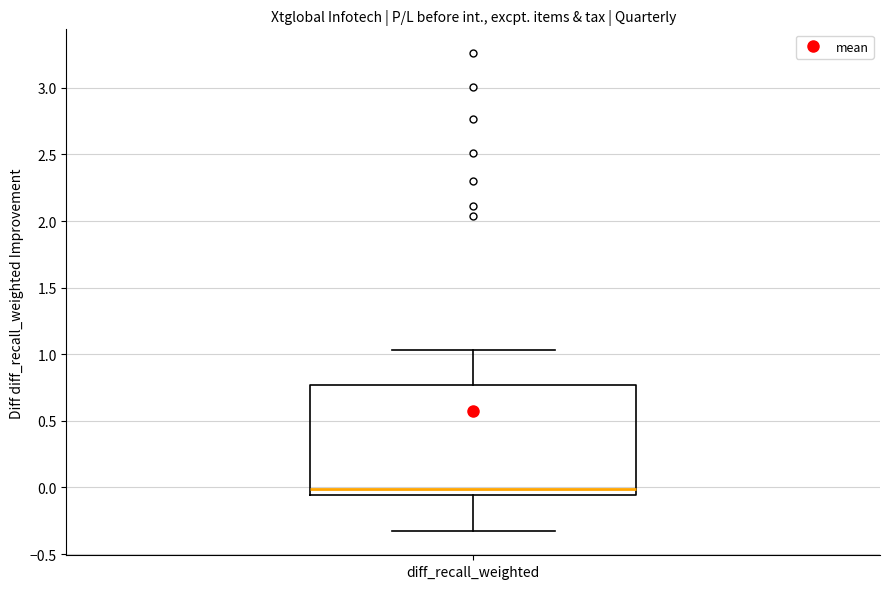

Read this box plot against the y-axis: the position of the median line, the range covered by the box, and the ends of both whiskers. The values are not printed on the chart, so give them approximately, as read against the axis.

median 0.00, box -0.05 to 0.75, whiskers -0.35 to 1.05